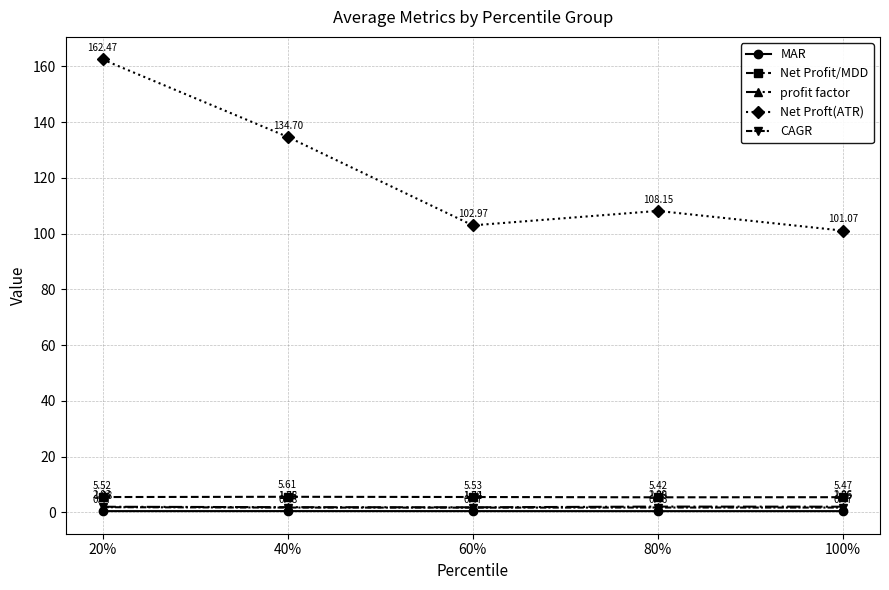

How many lines are shown in the chart?

5